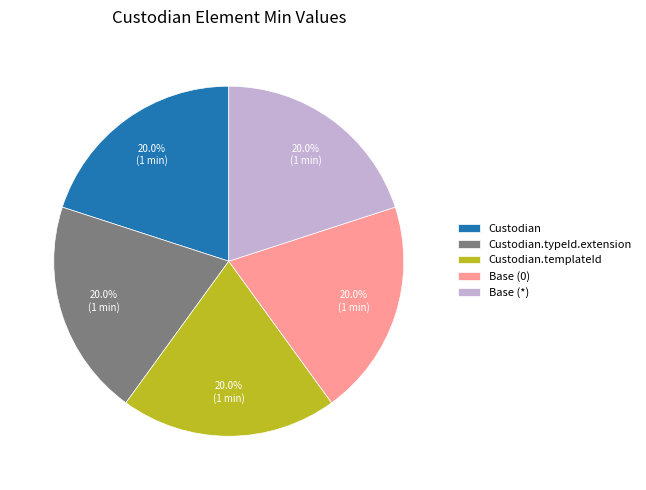

To the nearest percent, what is the difference between the largest and smallest slice percentages?

0%